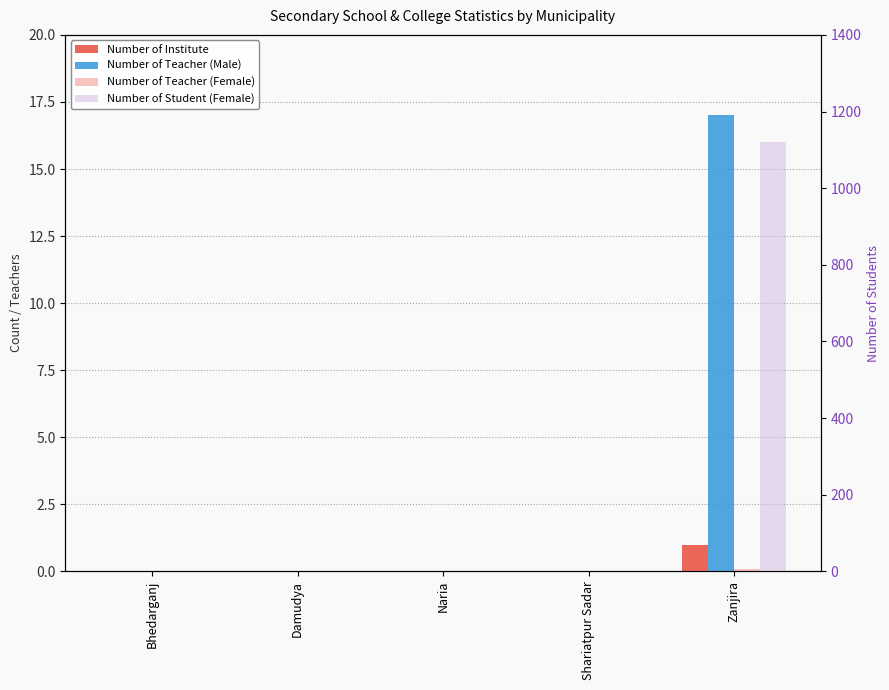

What is the sum of all Number of Teacher (Female) values?

6